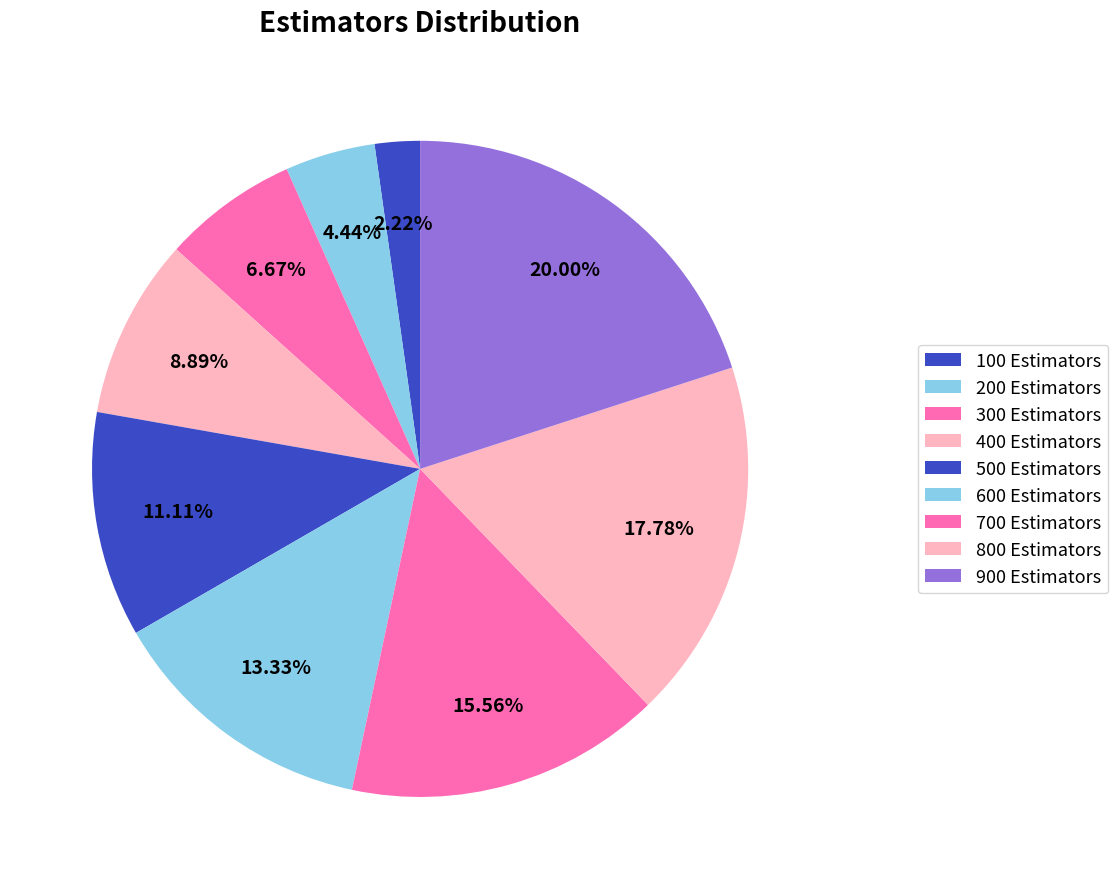

Count the number of slices in the pie.

9